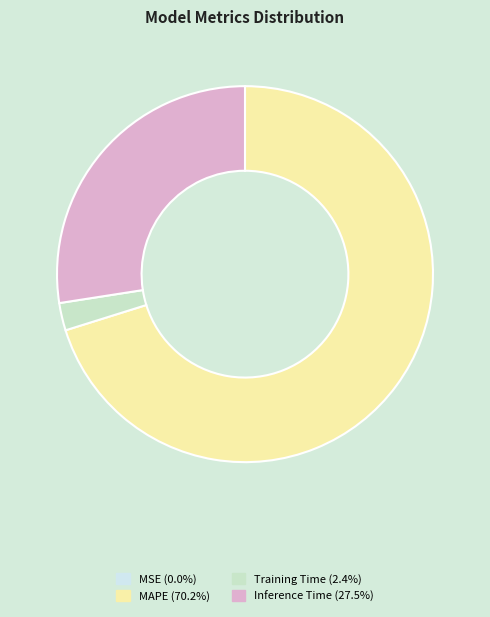

Which slice is the largest?

MAPE